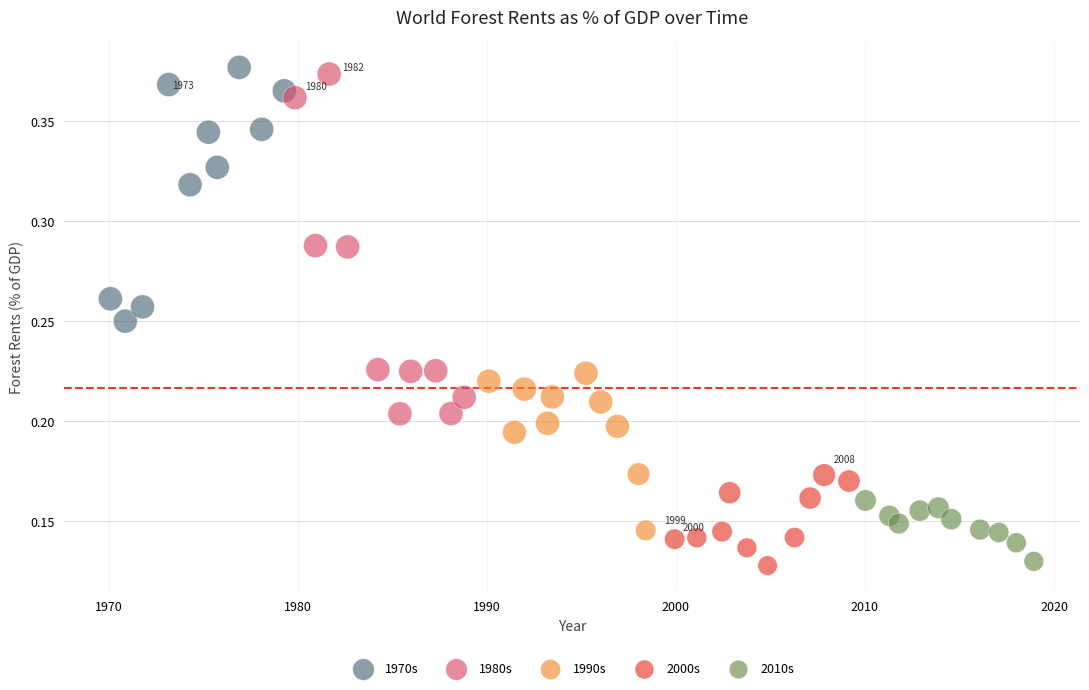

Which series has the largest Y range (max minus min)?

1980s